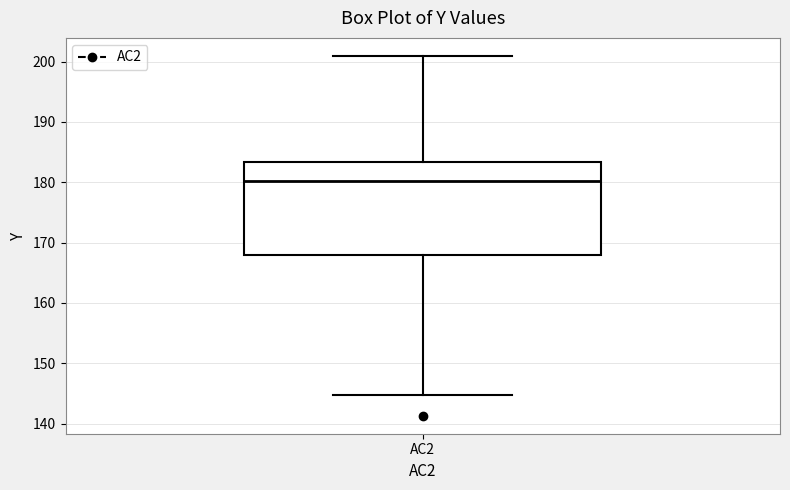

Transcribe this box plot: give where the median line is, the range the box spans, and where the two whiskers end, as read against the y-axis. The values are not printed on the chart, so give them approximately, as read against the axis.

median 180, box 168 to 183, whiskers 145 to 201